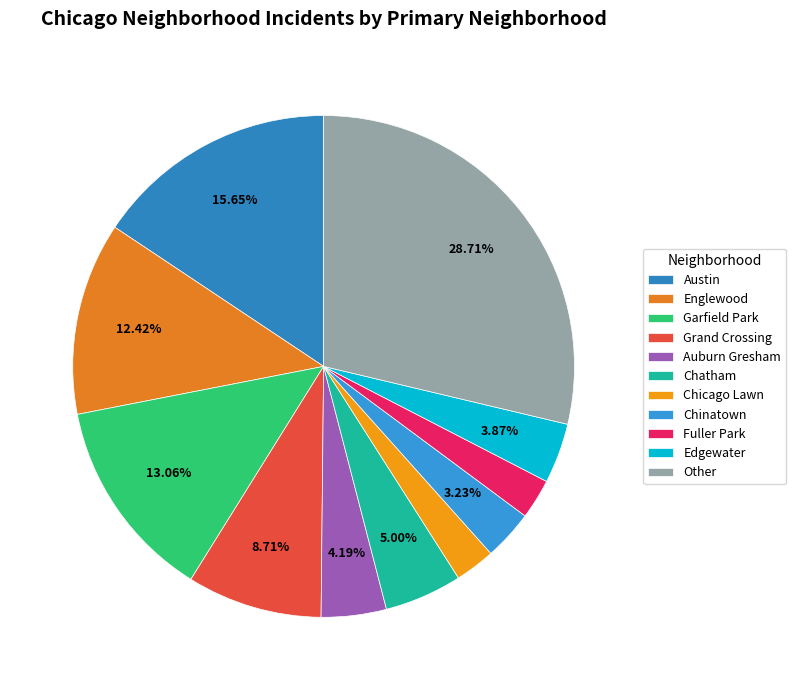

Is it true that Other is 29% of the pie?

True